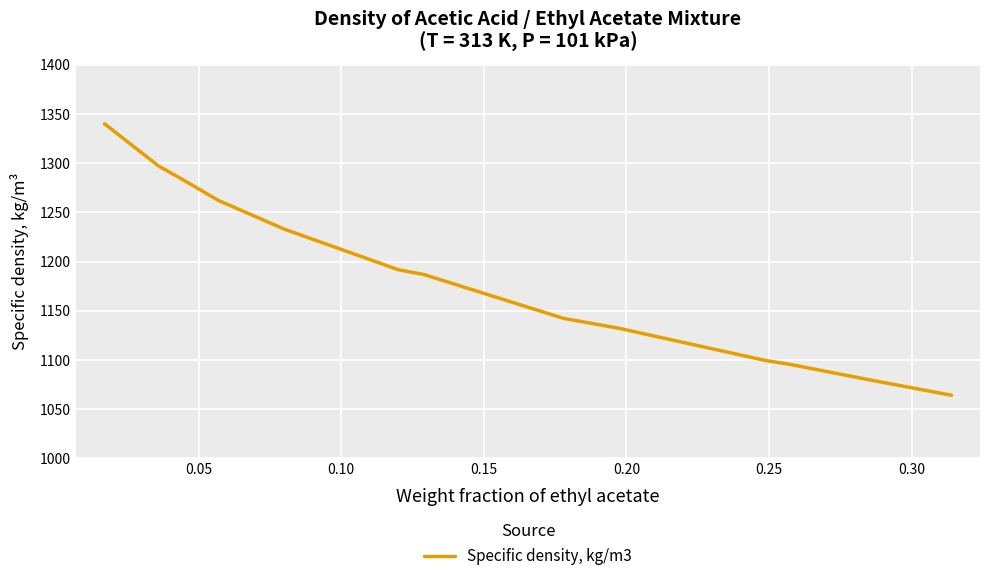

What is the difference between the maximum and minimum values?

275.9